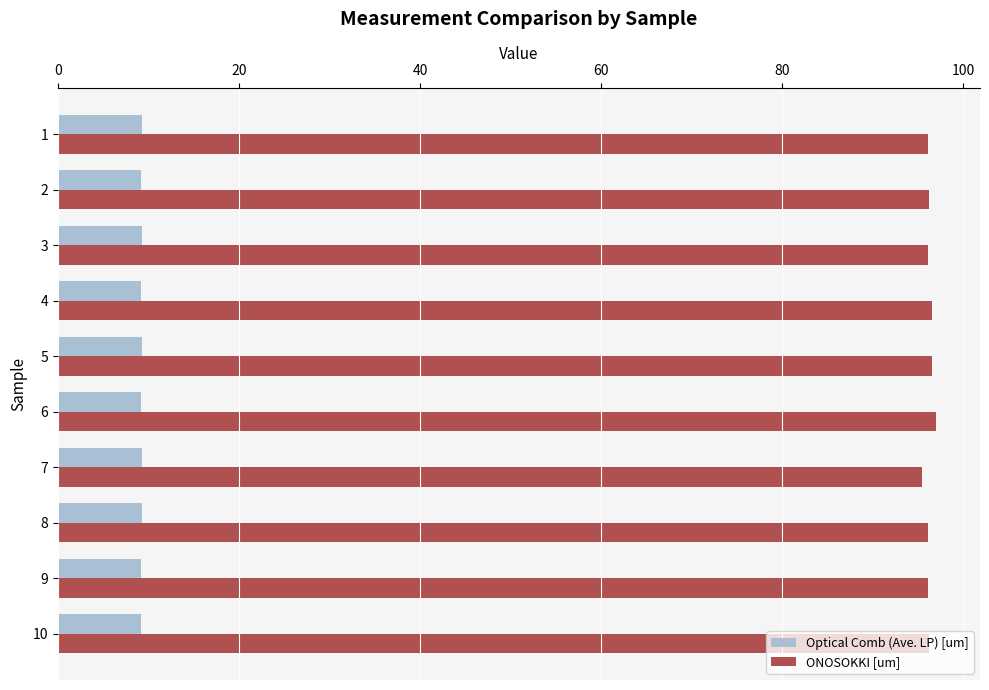

Count the number of categories in the chart.

10